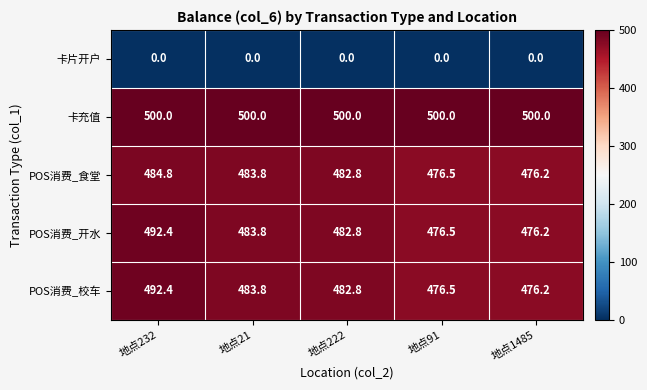

Count the number of categories in the chart.

5